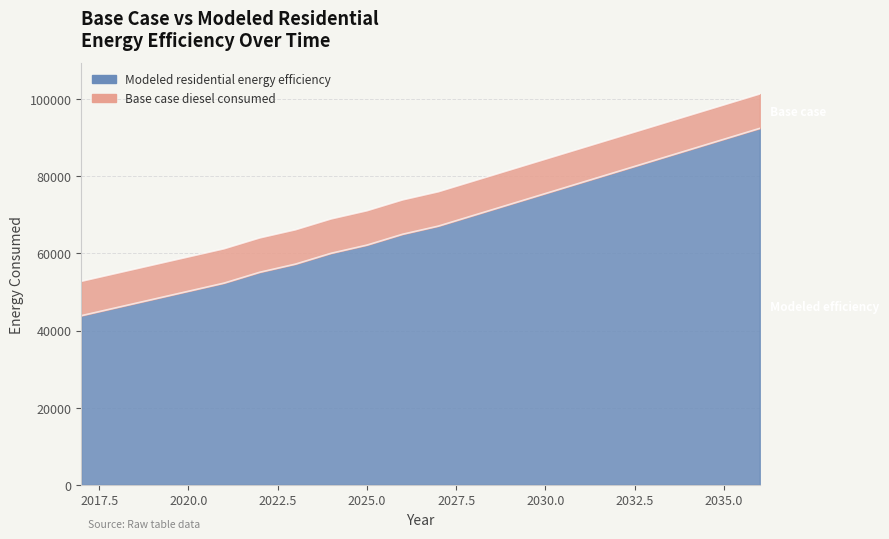

What is the difference between the maximum and minimum values in the Modeled residential energy efficiency series?

48586.1